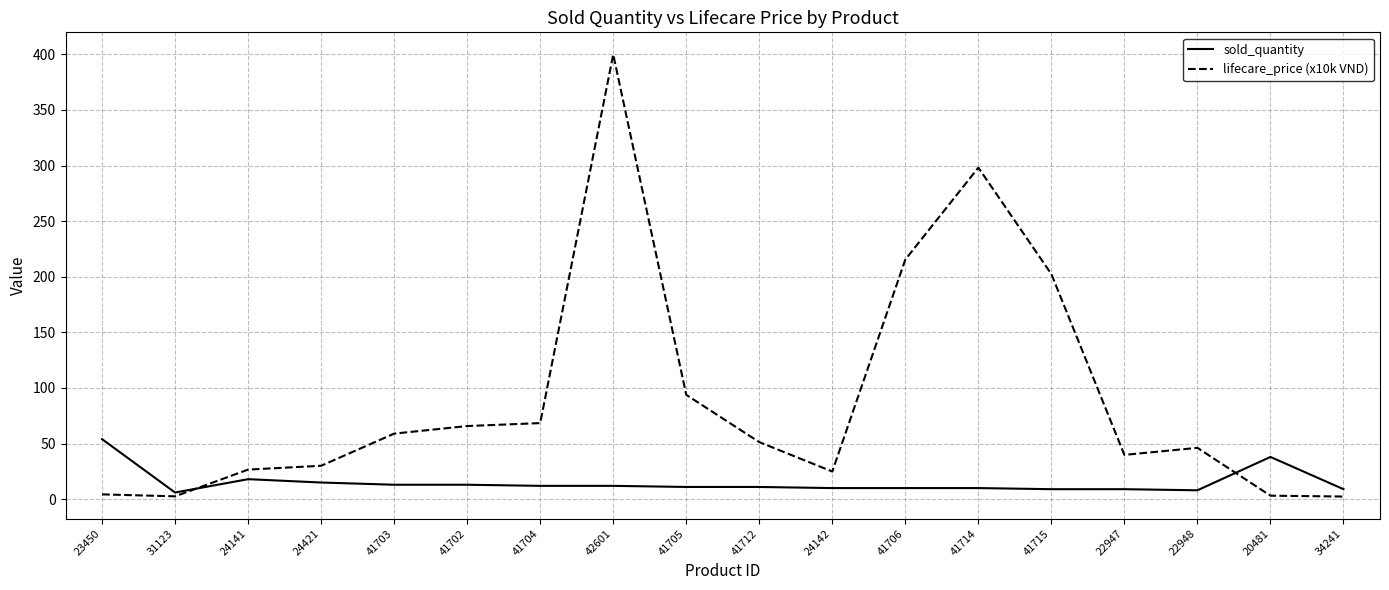

Which series has the widest spread of values?

lifecare_price (x10k VND)